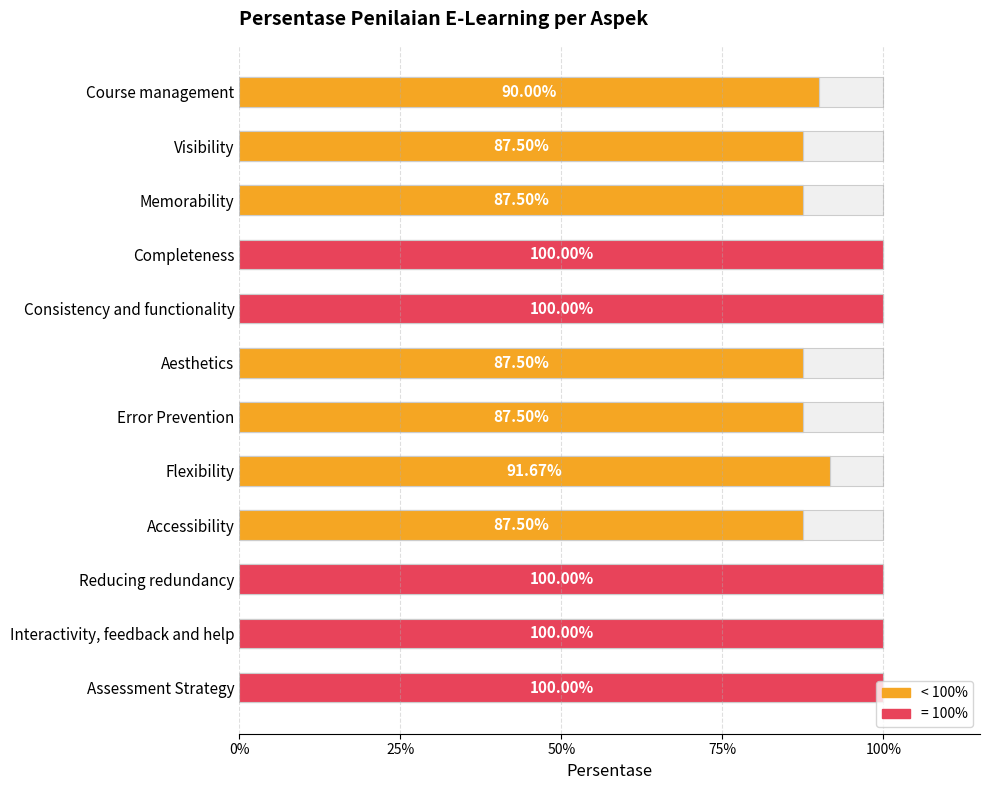

Count the values in the range 0 to 1.

12